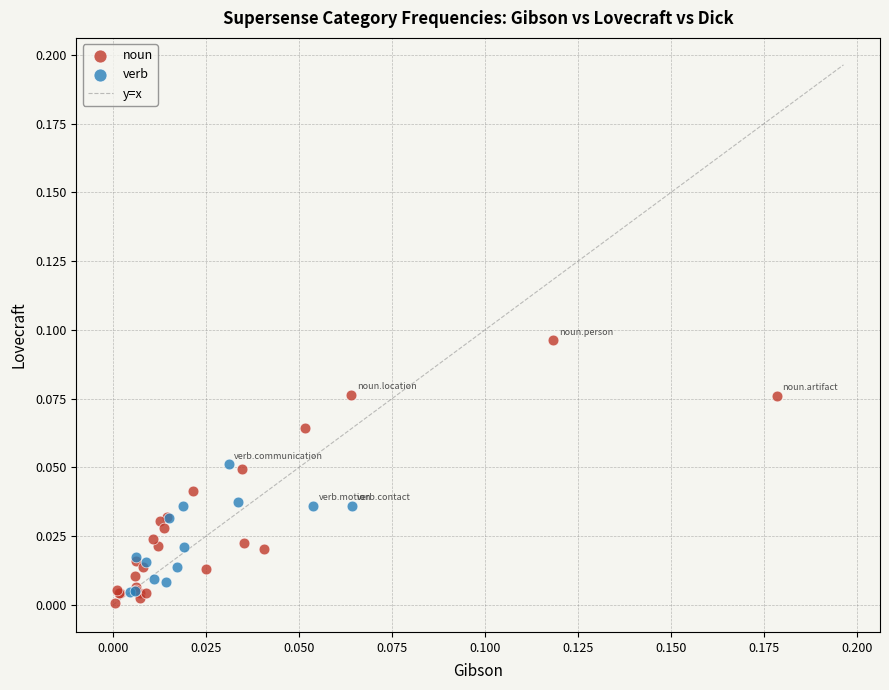

Which series has the largest Y range (max minus min)?

noun